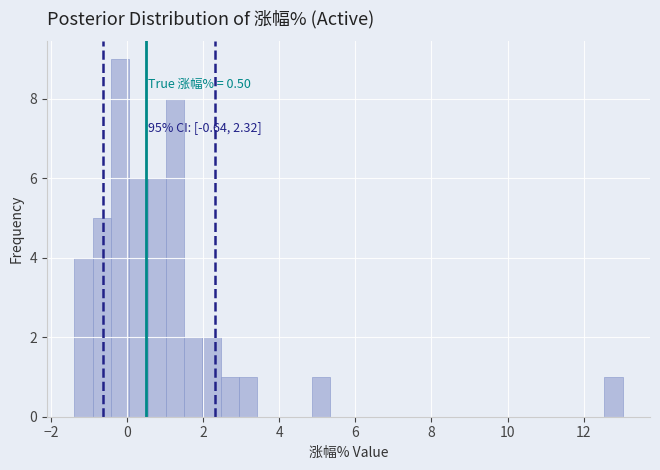

Read against the x-axis, roughly where is the centre of the tallest bar?

-0.2